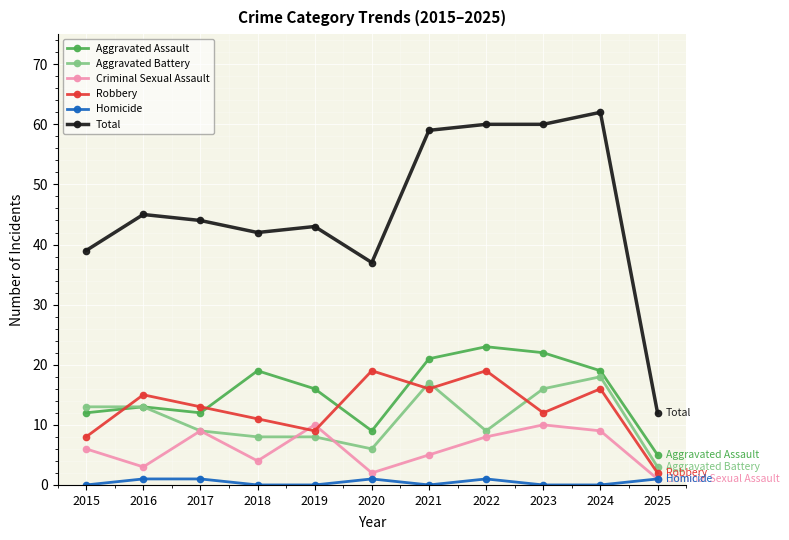

What is the maximum value shown in the chart?

62